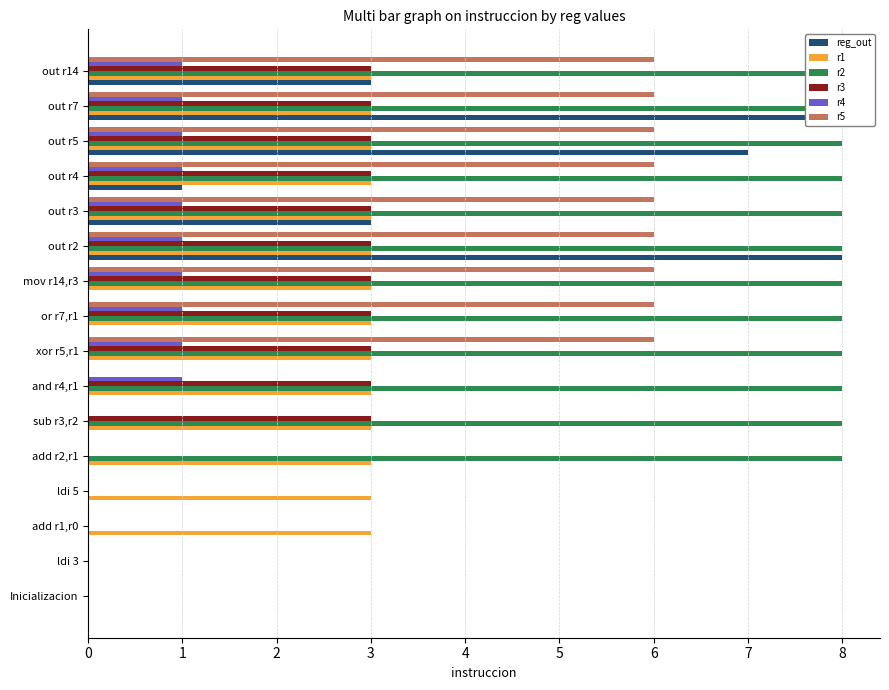

What is the difference between the maximum and minimum values in the r2 series?

8